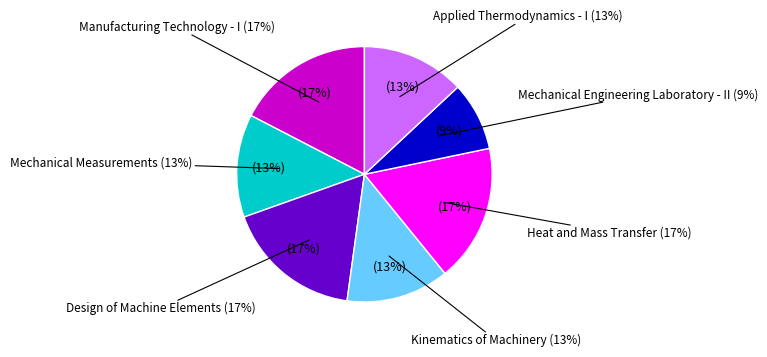

Is there a majority slice in this chart?

No